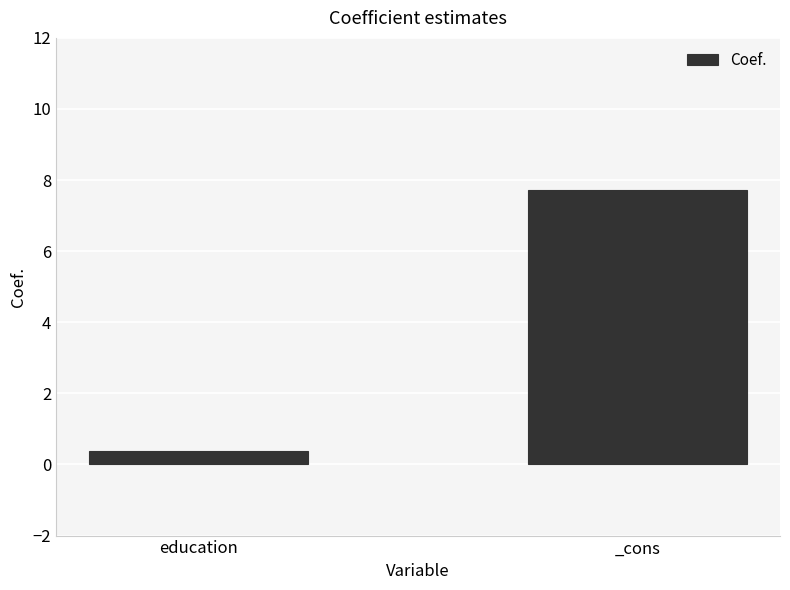

Which label corresponds to the smallest value in the chart?

education